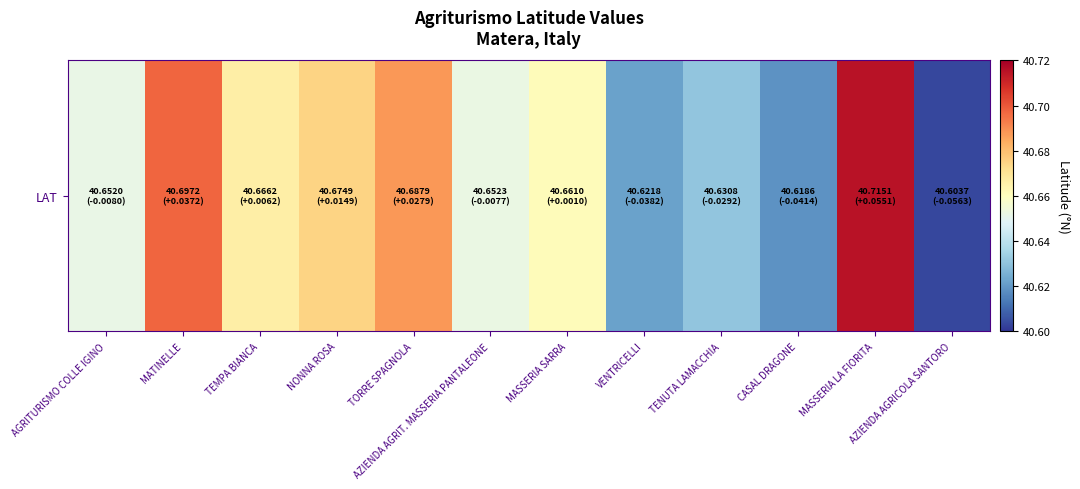

Reading right to left, what are all the values shown in this chart?

AZIENDA AGRICOLA SANTORO=40.6	MASSERIA LA FIORITA=40.7	CASAL DRAGONE=40.6	TENUTA LAMACCHIA=40.6	VENTRICELLI=40.6	MASSERIA SARRA=40.7	AZIENDA AGRIT. MASSERIA PANTALEONE=40.7	TORRE SPAGNOLA=40.7	NONNA ROSA=40.7	TEMPA BIANCA=40.7	MATINELLE=40.7	AGRITURISMO COLLE IGINO=40.7